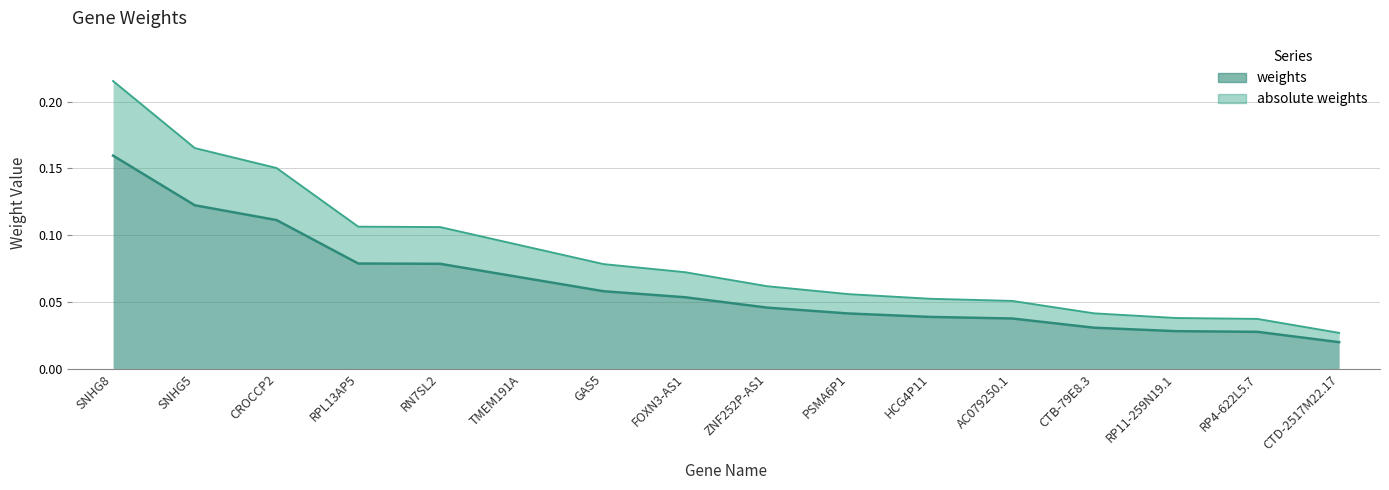

List the series in order of their peak value, highest first.

absolute weights, weights